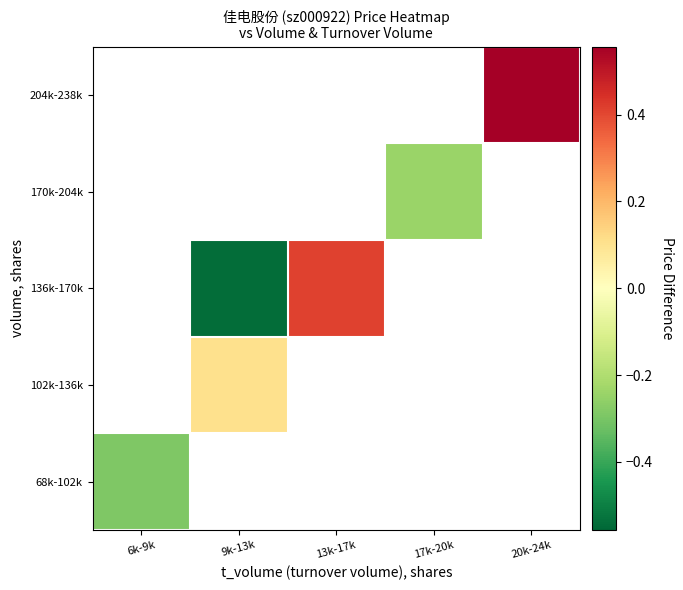

What is the smallest value displayed?

-0.5